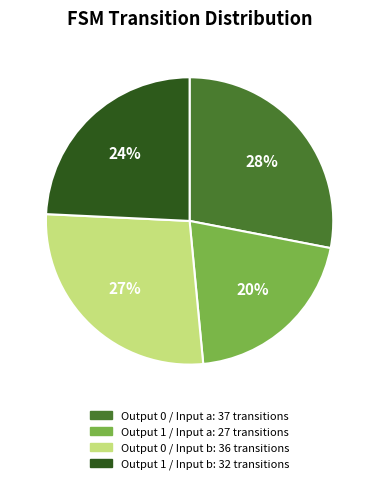

Is there any slice that represents more than half of the pie?

No